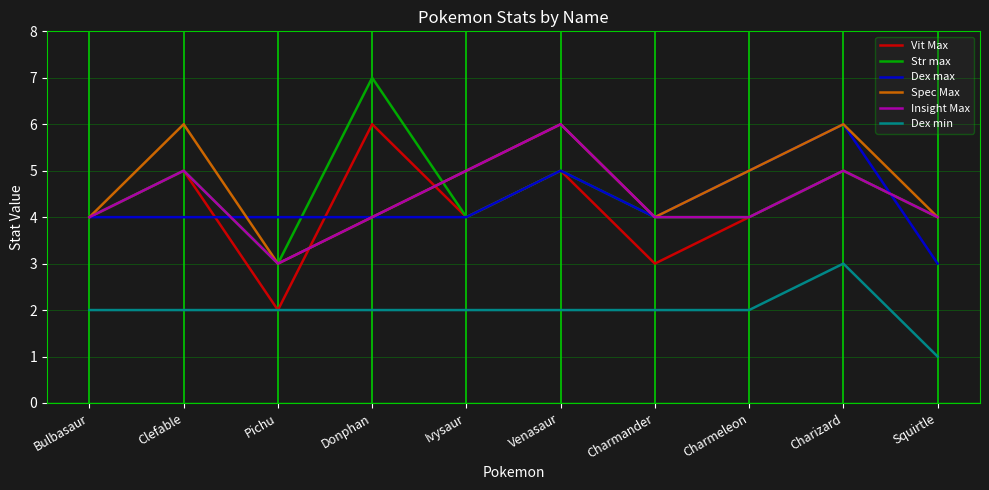

Reading left to right, transcribe all the data shown in this chart.

Vit Max: Bulbasaur=4	Clefable=5	Pichu=2	Donphan=6	Ivysaur=4	Venasaur=5	Charmander=3	Charmeleon=4	Charizard=5	Squirtle=4
Str max: Bulbasaur=4	Clefable=5	Pichu=3	Donphan=7	Ivysaur=4	Venasaur=5	Charmander=4	Charmeleon=4	Charizard=5	Squirtle=4
Dex max: Bulbasaur=4	Clefable=4	Pichu=4	Donphan=4	Ivysaur=4	Venasaur=5	Charmander=4	Charmeleon=5	Charizard=6	Squirtle=3
Spec Max: Bulbasaur=4	Clefable=6	Pichu=3	Donphan=4	Ivysaur=5	Venasaur=6	Charmander=4	Charmeleon=5	Charizard=6	Squirtle=4
Insight Max: Bulbasaur=4	Clefable=5	Pichu=3	Donphan=4	Ivysaur=5	Venasaur=6	Charmander=4	Charmeleon=4	Charizard=5	Squirtle=4
Dex min: Bulbasaur=2	Clefable=2	Pichu=2	Donphan=2	Ivysaur=2	Venasaur=2	Charmander=2	Charmeleon=2	Charizard=3	Squirtle=1